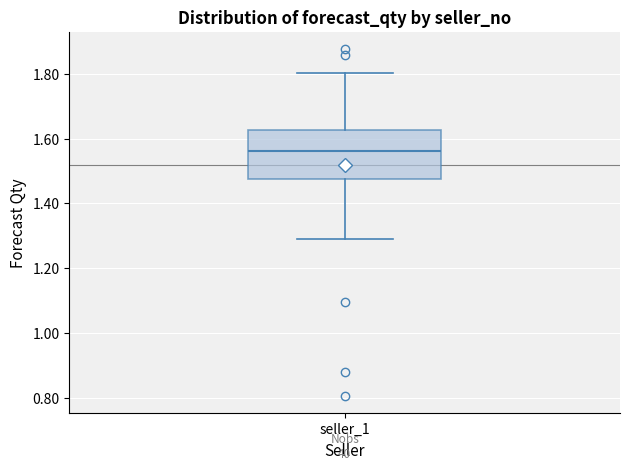

Read this box plot against the y-axis: the position of the median line, the range covered by the box, and the ends of both whiskers. The values are not printed on the chart, so give them approximately, as read against the axis.

median 1.56, box 1.48 to 1.62, whiskers 1.28 to 1.80